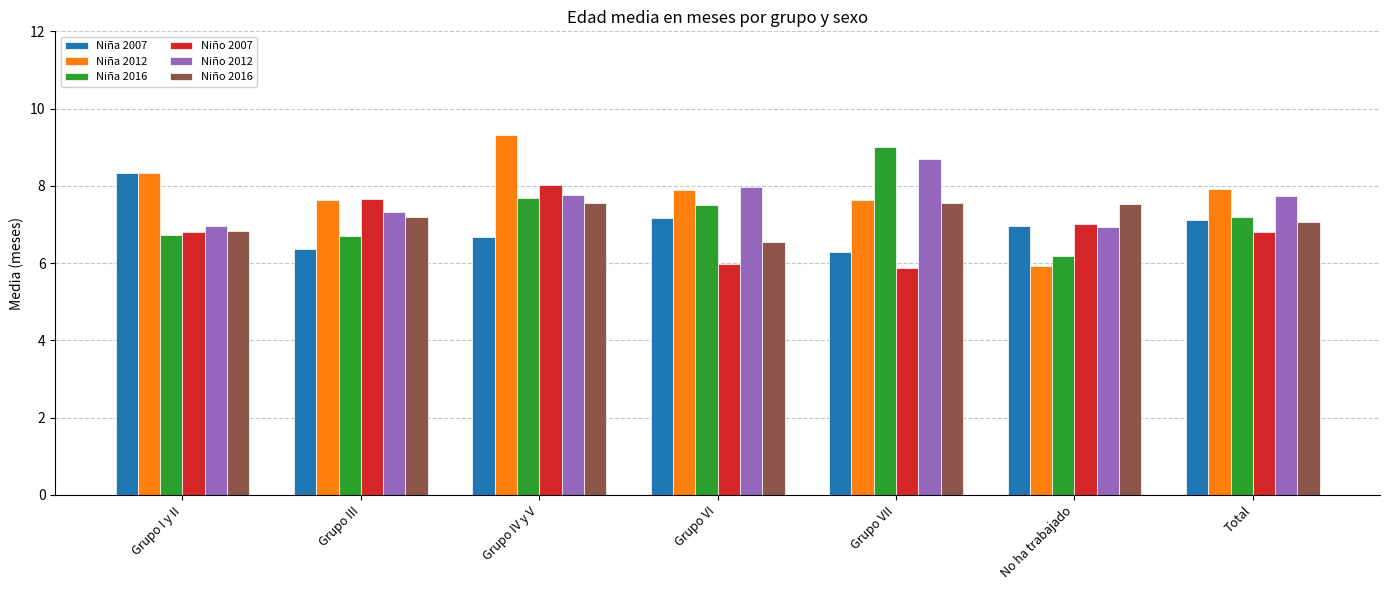

Count the number of categories in the chart.

7